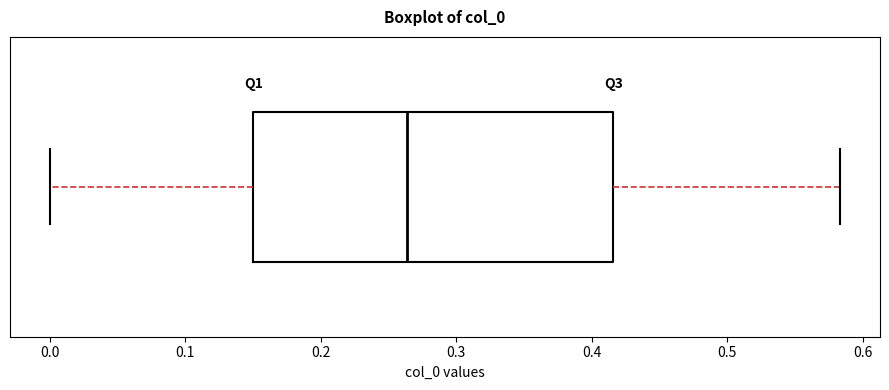

Where does the left whisker of the box end on the x-axis? The values are not printed on the chart, so give them approximately, as read against the axis.

0.00